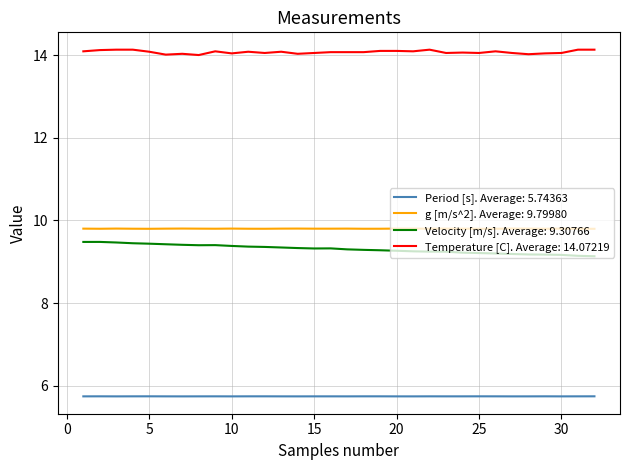

True or false: Period [s]. Average: 5.74363 and g [m/s^2]. Average: 9.79980 intersect in this chart.

False